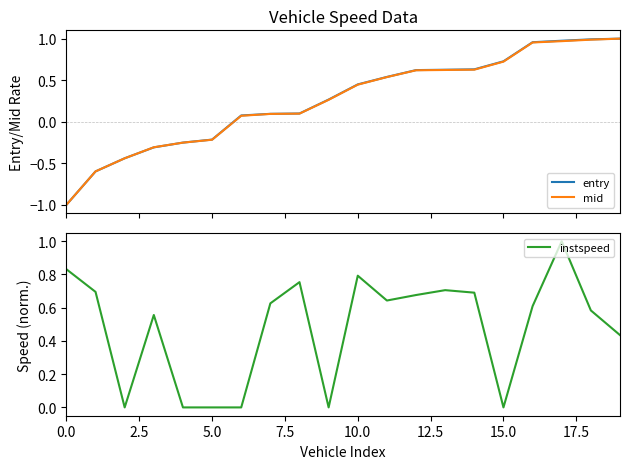

What is the minimum value for mid?

-1.0